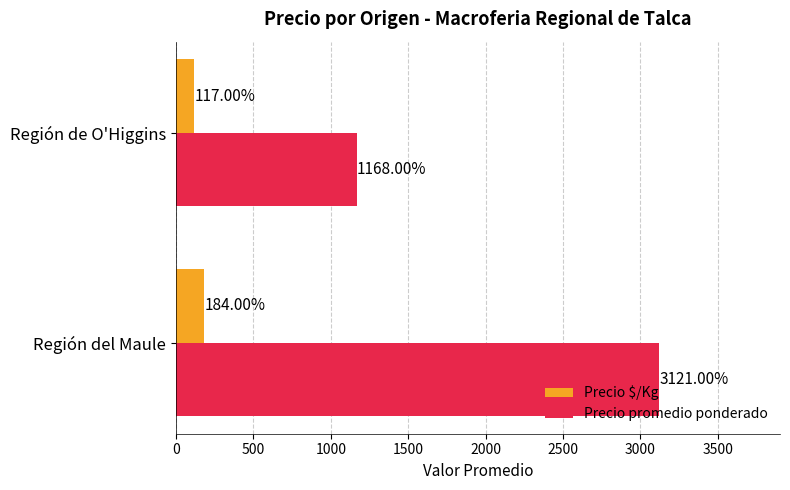

What is the highest value of the Precio promedio ponderado series?

3121